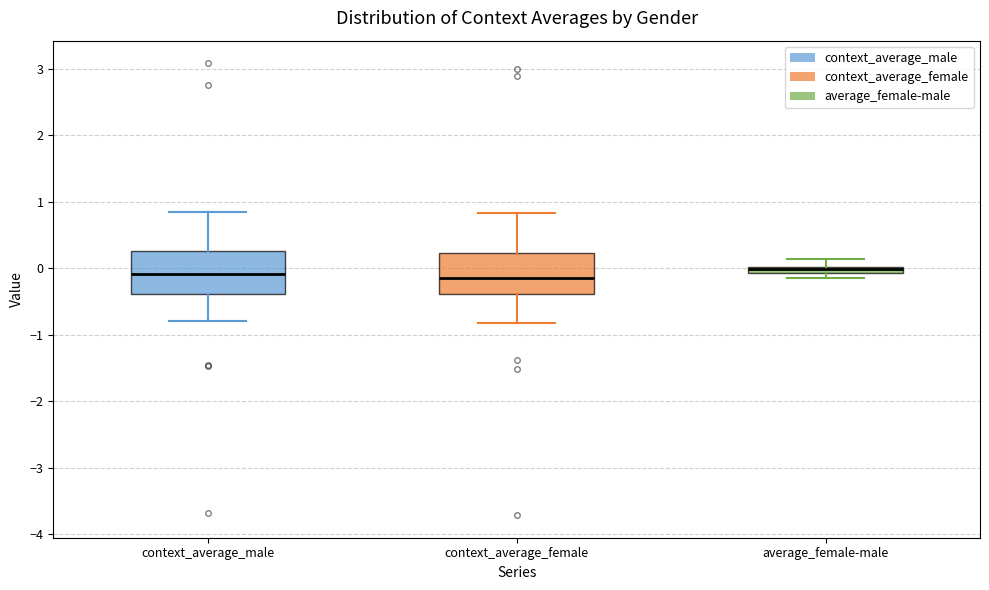

Where is the lower edge of the box for context_average_male on the y-axis? The values are not printed on the chart, so give them approximately, as read against the axis.

-0.4